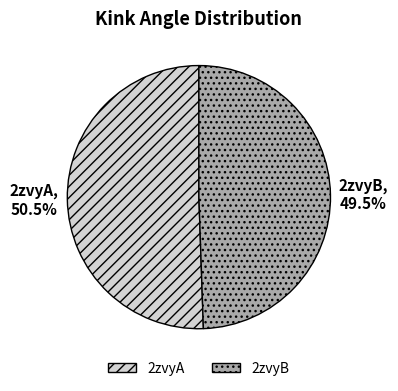

Is it true that 2zvyB is 62% of the pie?

False